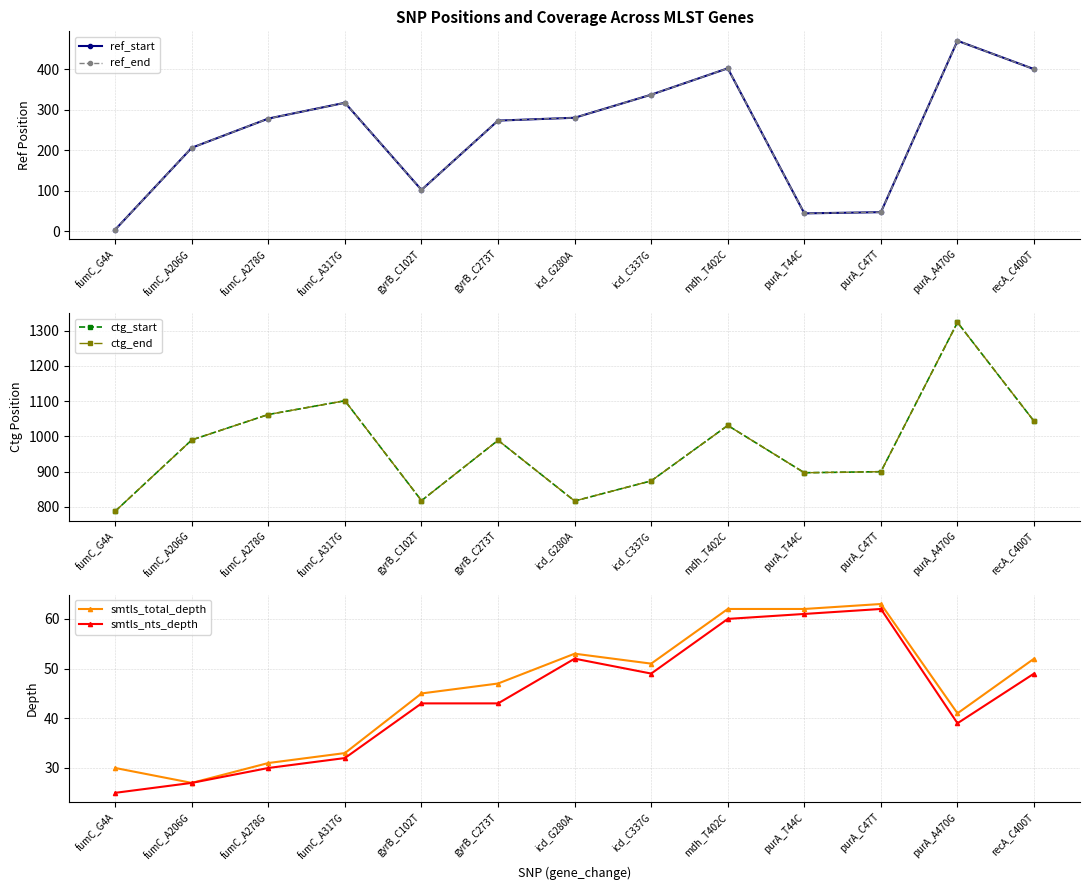

Reading right to left, extract all data points from this chart.

ref_start: 400	470	47	44	402	337	280	273	102	317	278	206	4
ref_end: 400	470	47	44	402	337	280	273	102	317	278	206	4
ctg_start: 1043	1323	900	897	1031	874	817	989	818	1101	1062	990	788
ctg_end: 1043	1323	900	897	1031	874	817	989	818	1101	1062	990	788
smtls_total_depth: 52	41	63	62	62	51	53	47	45	33	31	27	30
smtls_nts_depth: 49	39	62	61	60	49	52	43	43	32	30	27	25